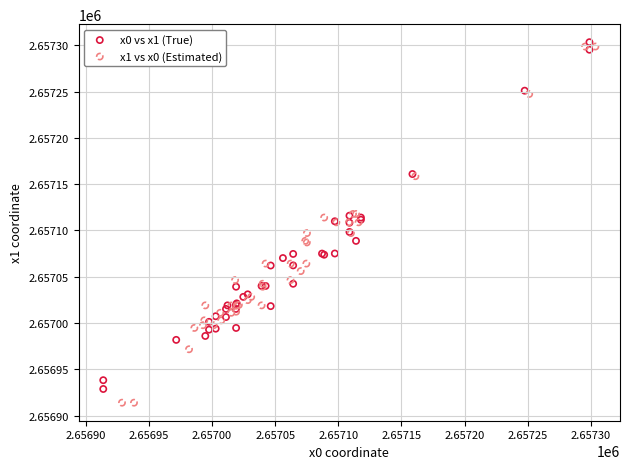

Which series has the largest Y range (max minus min)?

x1 vs x0 (Estimated)